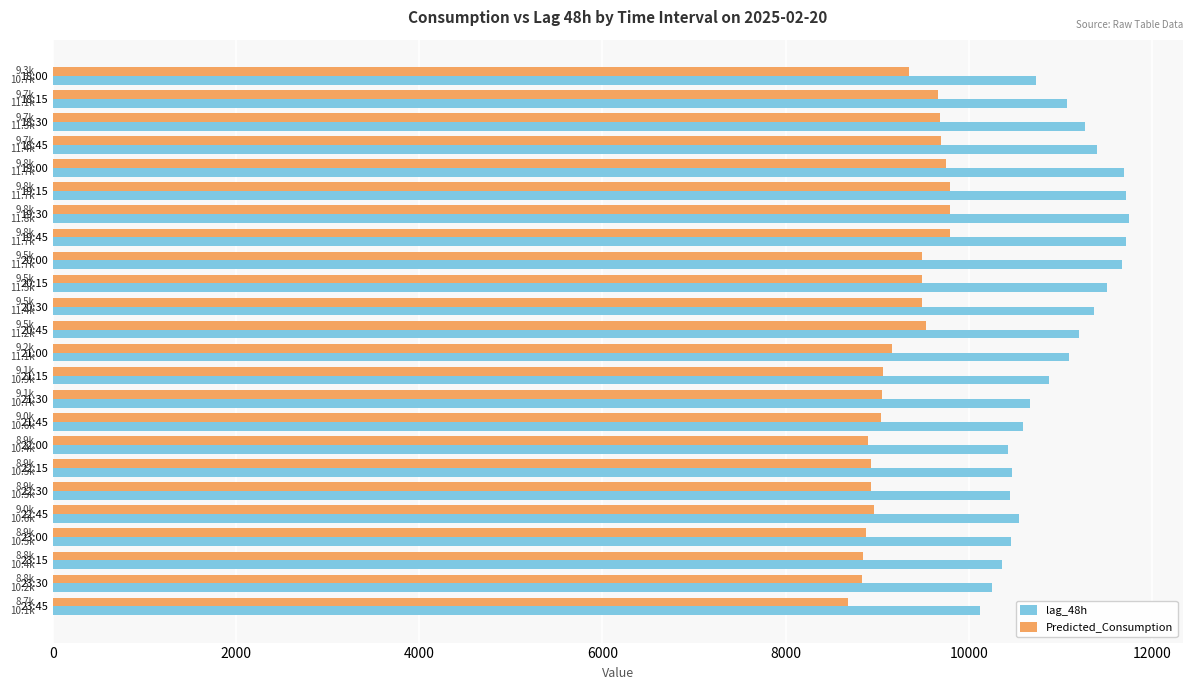

At 22:45, list the series in order from largest to smallest.

lag_48h, Predicted_Consumption